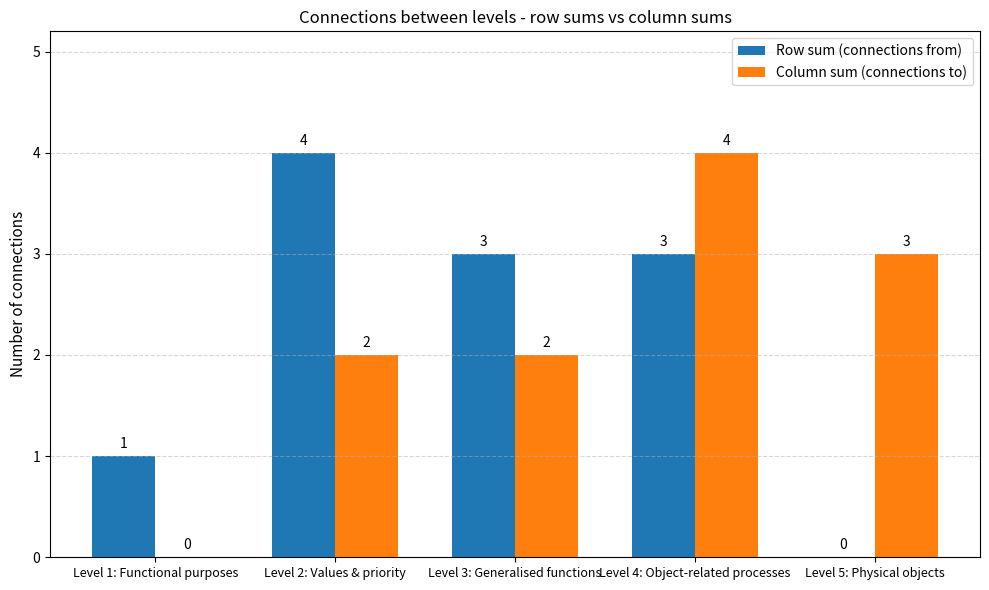

Where is Row sum (connections from) nearest to the value 2?

Level 1: Functional purposes